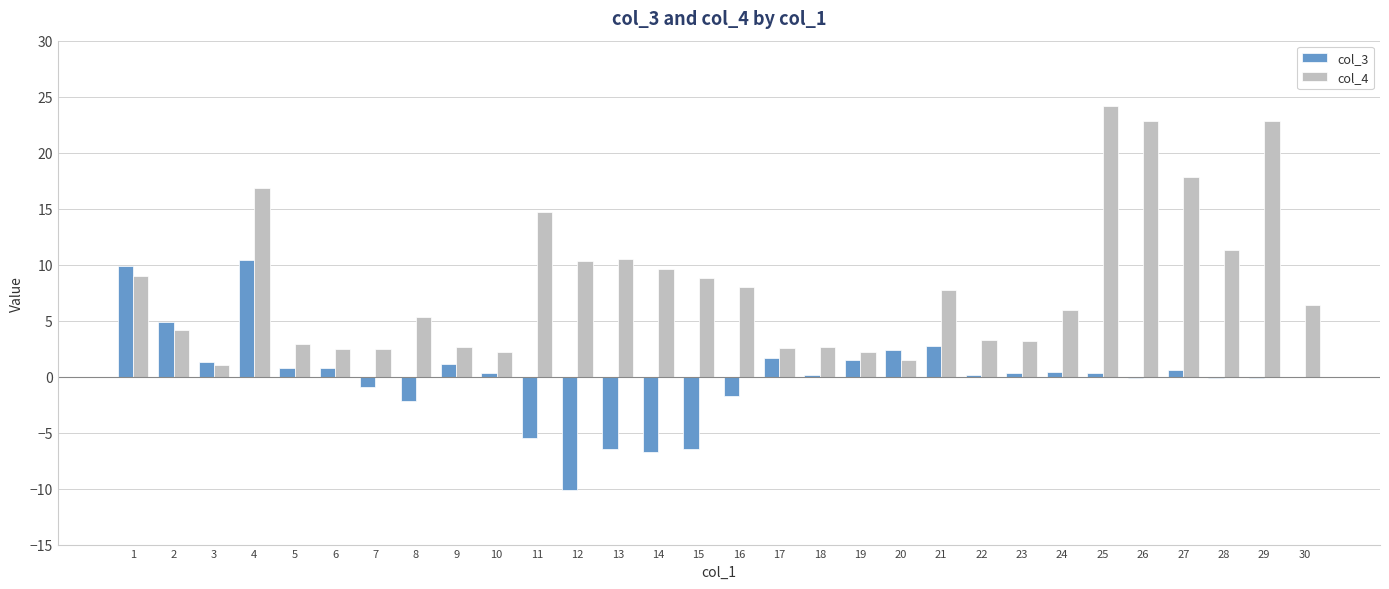

The col_3 series shows 4.9 at 2. True or false?

True